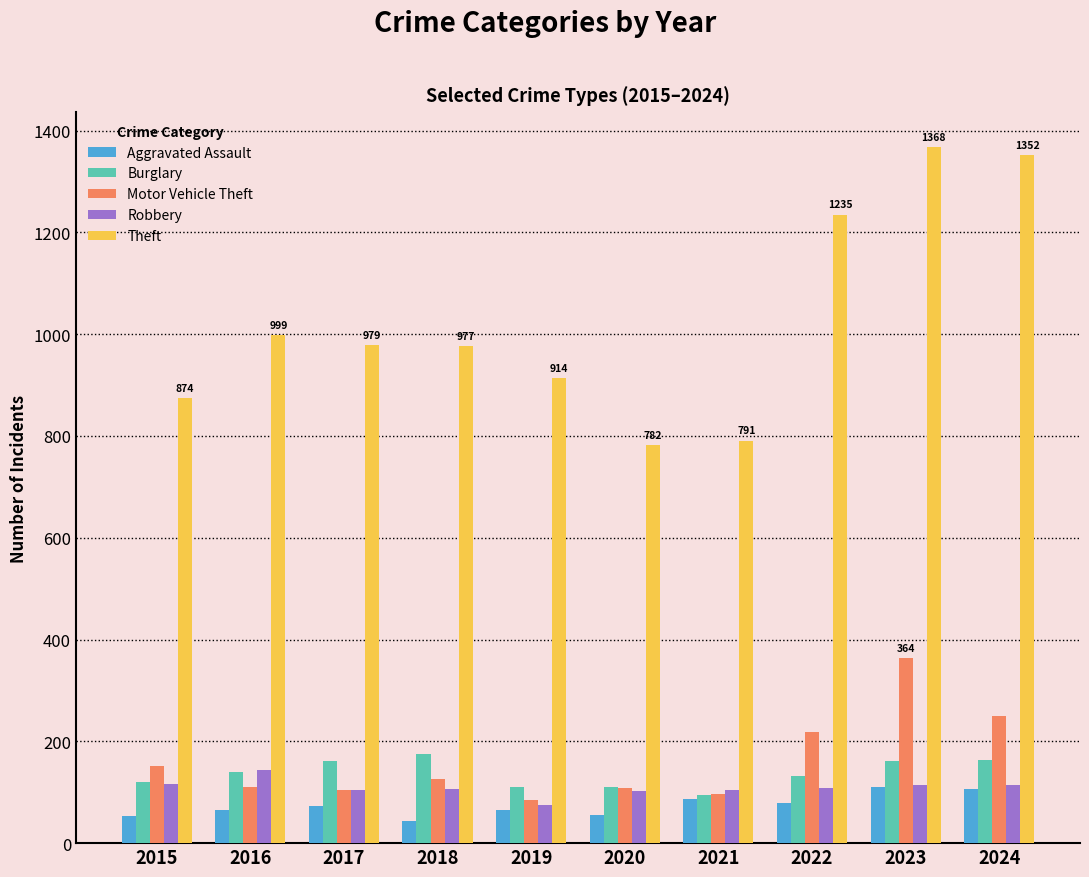

What is the sum of the Theft values at 2023 and 2015?

2242